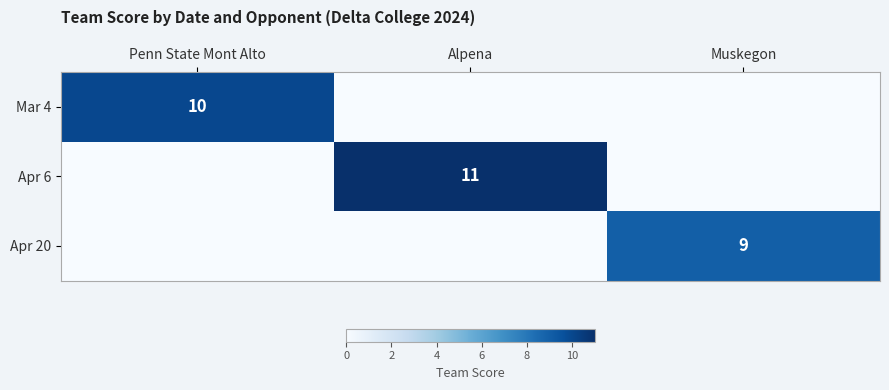

At which category is the sum across all series the highest?

Alpena